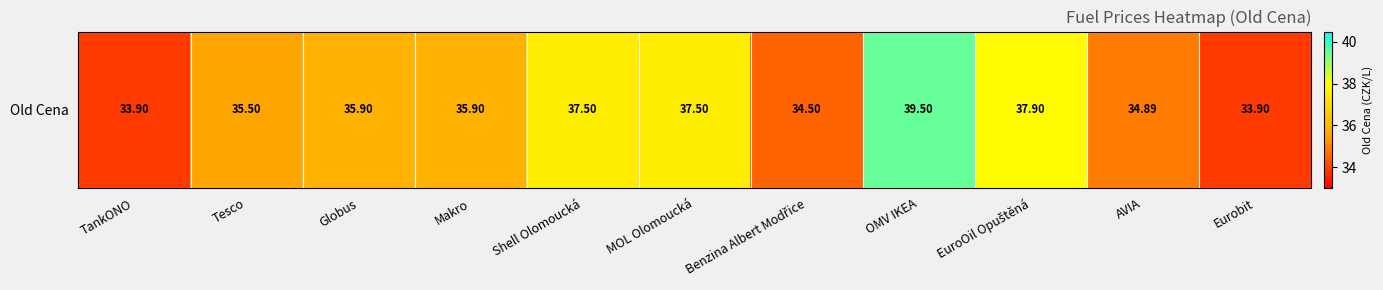

Is it true that the value at Benzina Albert Modřice is 51.6?

False